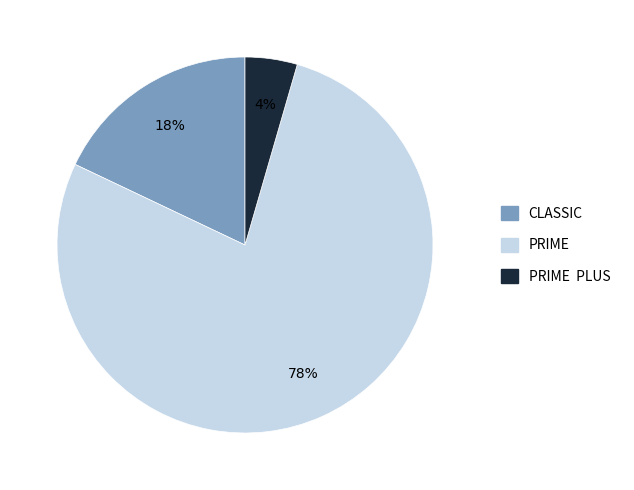

Does any single category account for the majority?

Yes